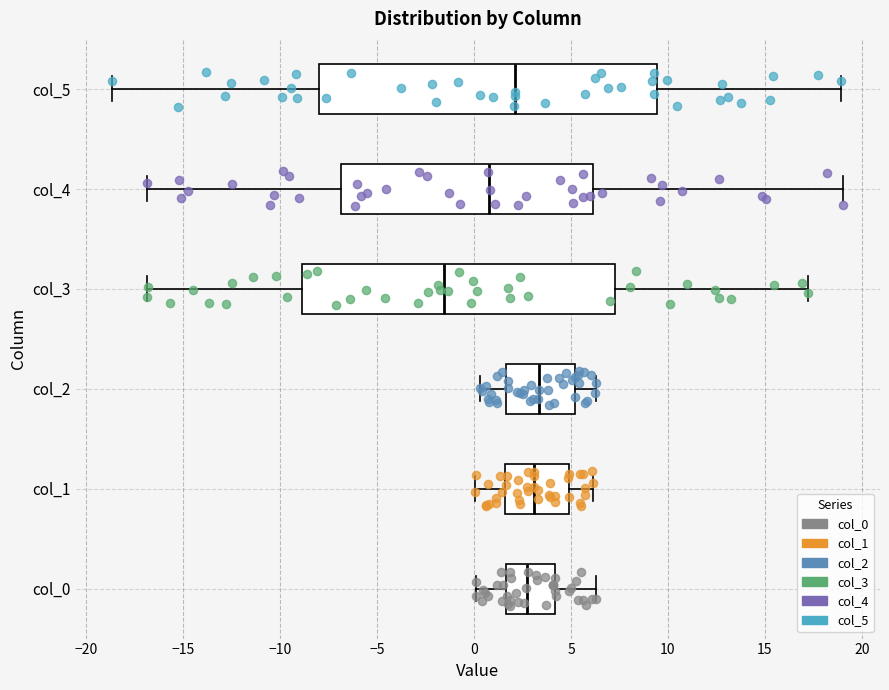

Reading bottom to top, transcribe this box plot: for each box, give where its median line is, the range the box spans, and where its two whiskers end, as read against the x-axis. The values are not printed on the chart, so give them approximately, as read against the axis.

col_0: median 2.5, box 1.5 to 4.0, whiskers 0.0 to 6.5
col_1: median 3.0, box 1.5 to 5.0, whiskers 0.0 to 6.0
col_2: median 3.5, box 1.5 to 5.0, whiskers 0.5 to 6.5
col_3: median -1.5, box -9.0 to 7.5, whiskers -17.0 to 17.0
col_4: median 1.0, box -7.0 to 6.0, whiskers -17.0 to 19.0
col_5: median 2.0, box -8.0 to 9.5, whiskers -18.5 to 19.0